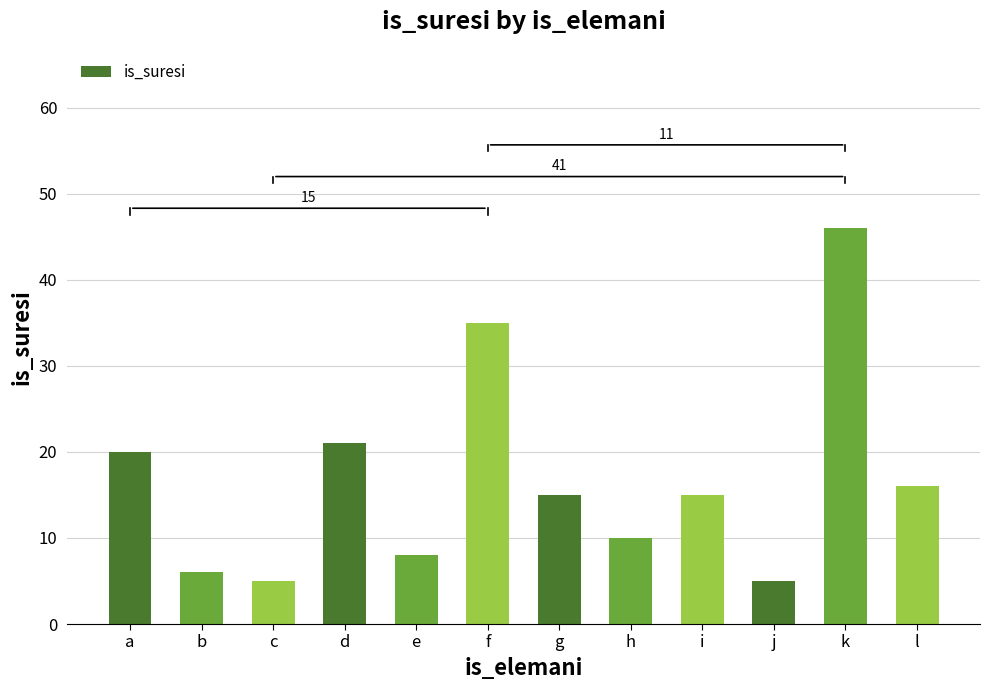

Are the bars grouped side by side (vs. stacked)?

No